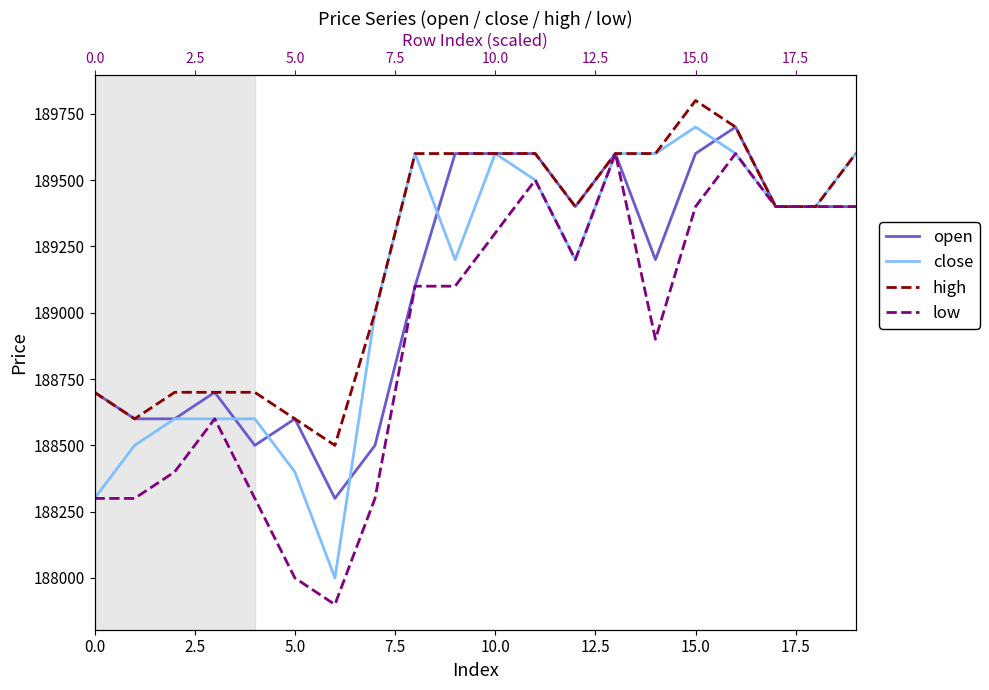

Reading left to right, transcribe all the data shown in this chart.

open: 188700	188600	188600	188700	188500	188600	188300	188500	189100	189600	189600	189600	189400	189600	189200	189600	189700	189400	189400	189400
close: 188300	188500	188600	188600	188600	188400	188000	189000	189600	189200	189600	189500	189200	189600	189600	189700	189600	189400	189400	189600
high: 188700	188600	188700	188700	188700	188600	188500	189000	189600	189600	189600	189600	189400	189600	189600	189800	189700	189400	189400	189600
low: 188300	188300	188400	188600	188300	188000	187900	188300	189100	189100	189300	189500	189200	189600	188900	189400	189600	189400	189400	189400